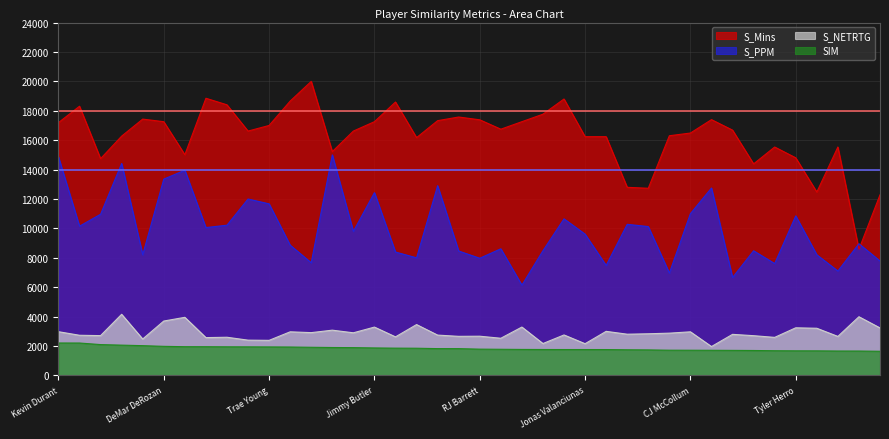

Between CJ McCollum and Gary Trent Jr., which is larger?

CJ McCollum